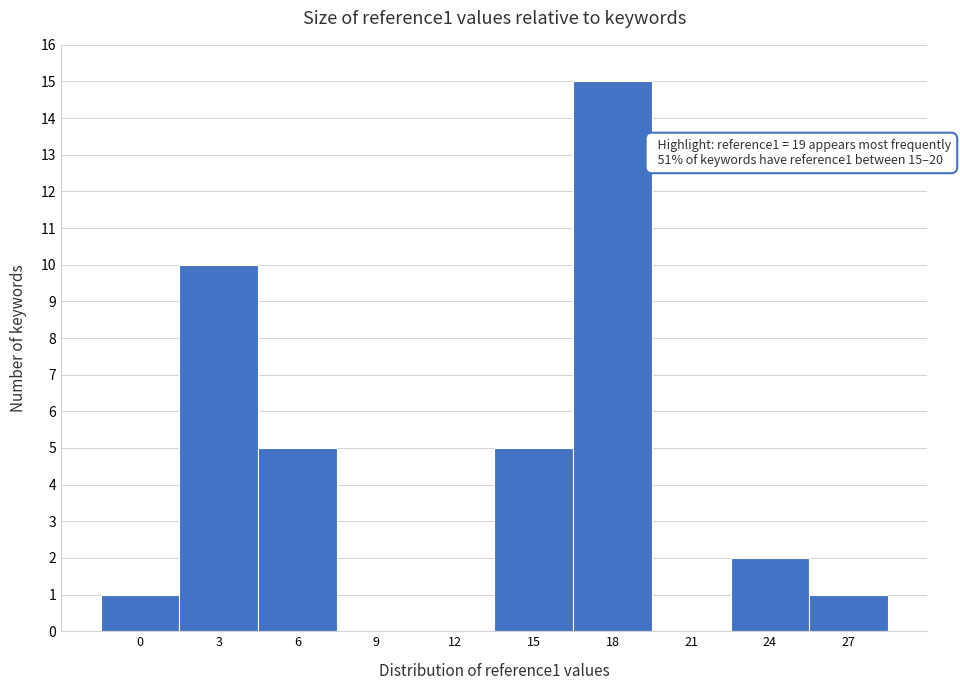

Reading left to right, transcribe all the data shown in this chart.

0=1	3=10	6=5	9=0	12=0	15=5	18=15	21=0	24=2	27=1